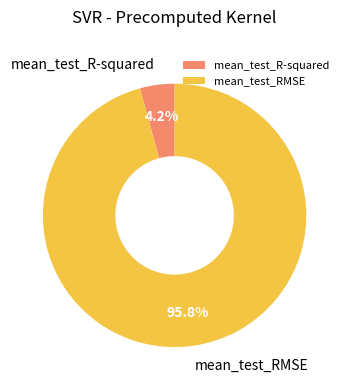

Between mean_test_RMSE and mean_test_R-squared, which is larger?

mean_test_RMSE